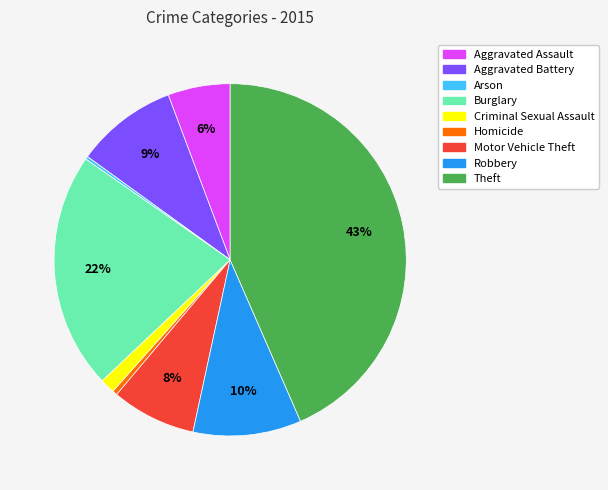

Which slice is the largest?

Theft